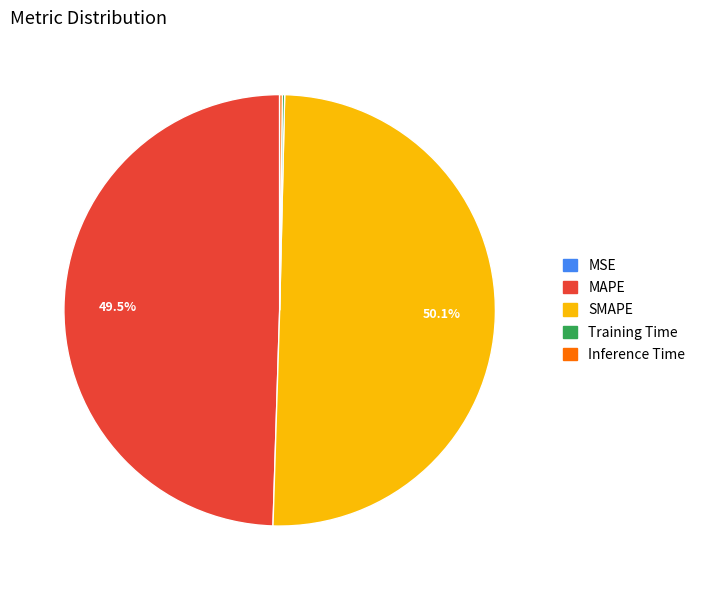

Which category has the biggest portion of the pie?

SMAPE